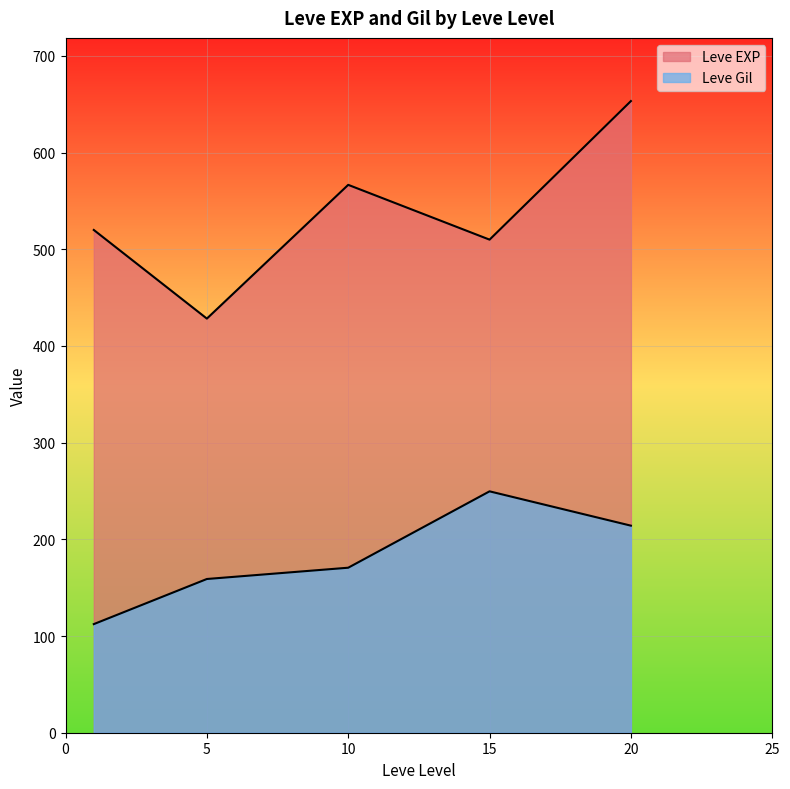

Does the chart display data point markers on the line(s)?

No